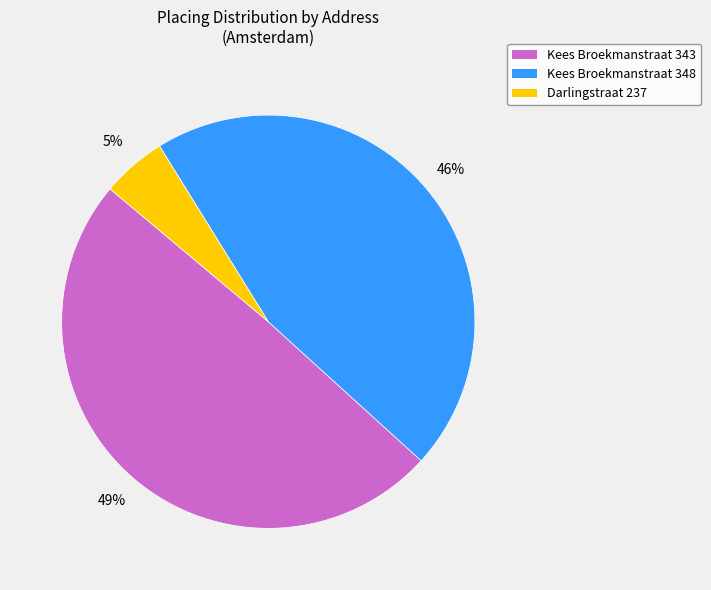

Combined, do Kees Broekmanstraat 348 and Kees Broekmanstraat 343 account for over 50%?

Yes